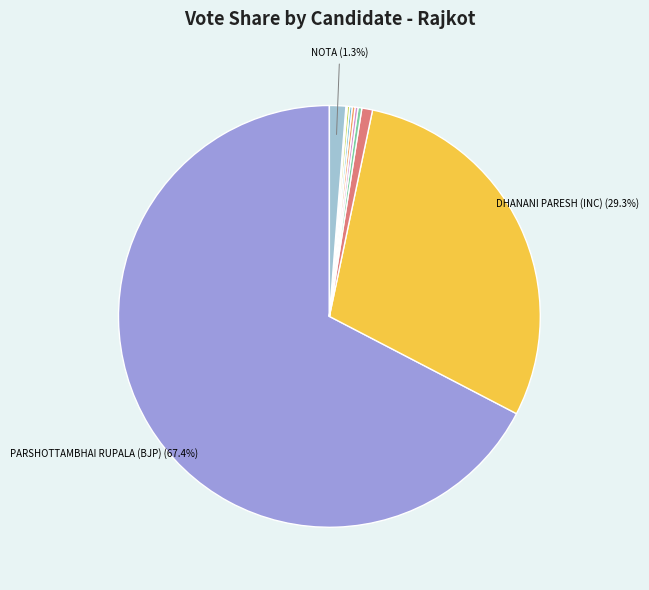

Does any single category account for the majority?

Yes